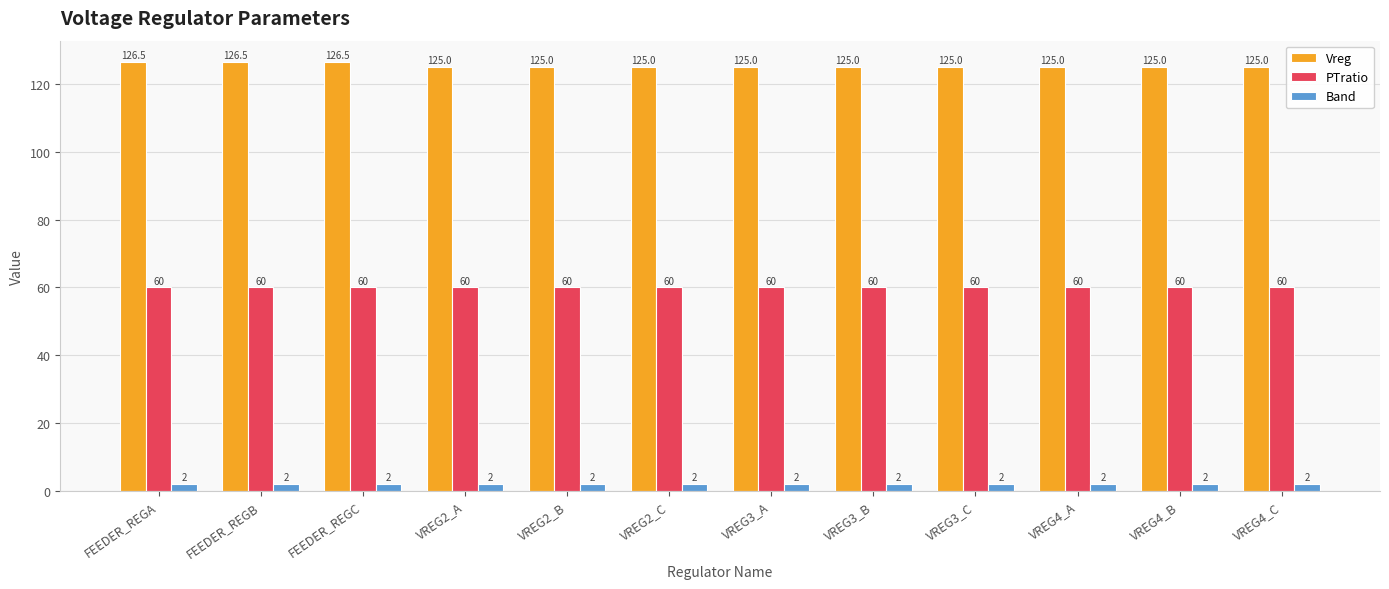

How many groups of bars are there?

12